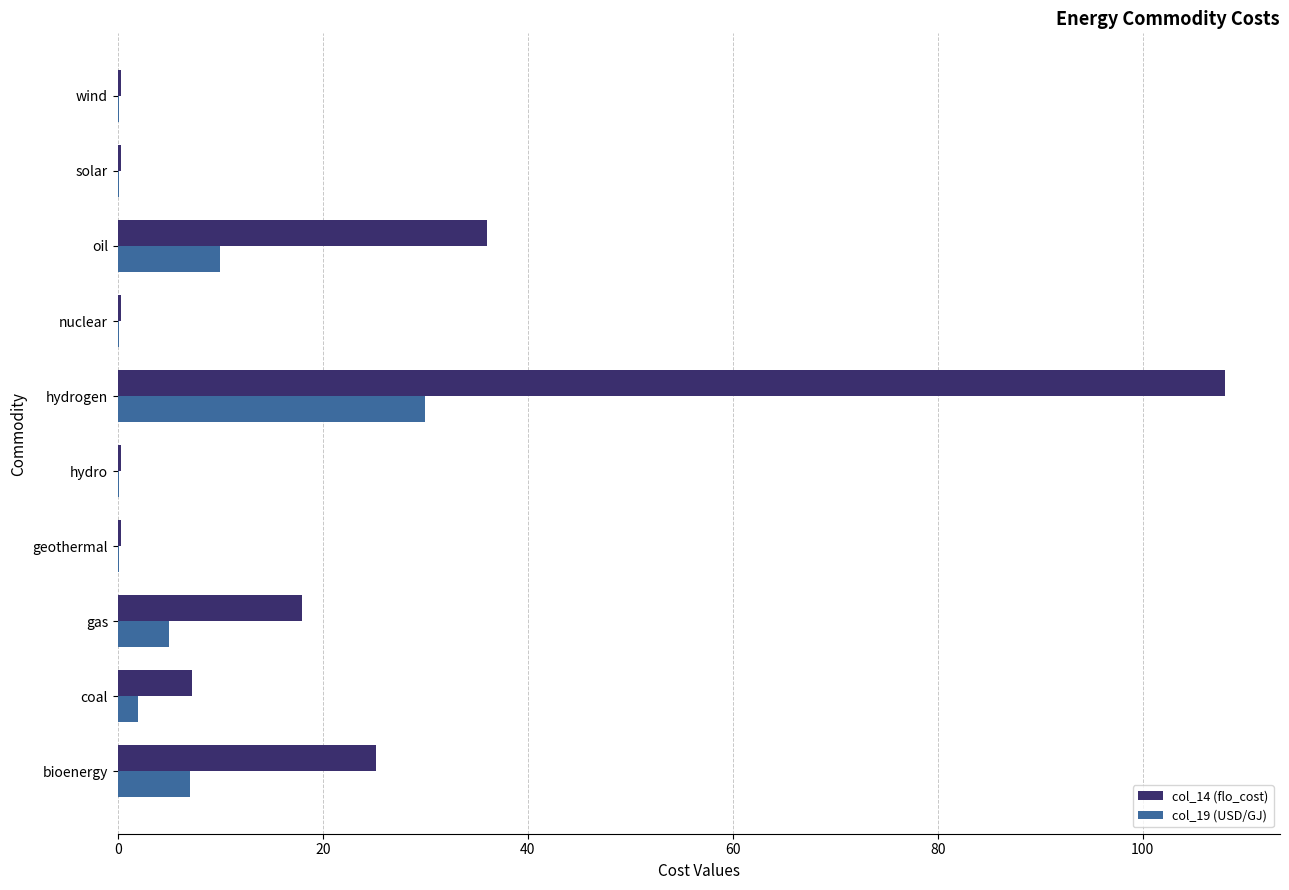

What is the greatest value displayed?

108.0